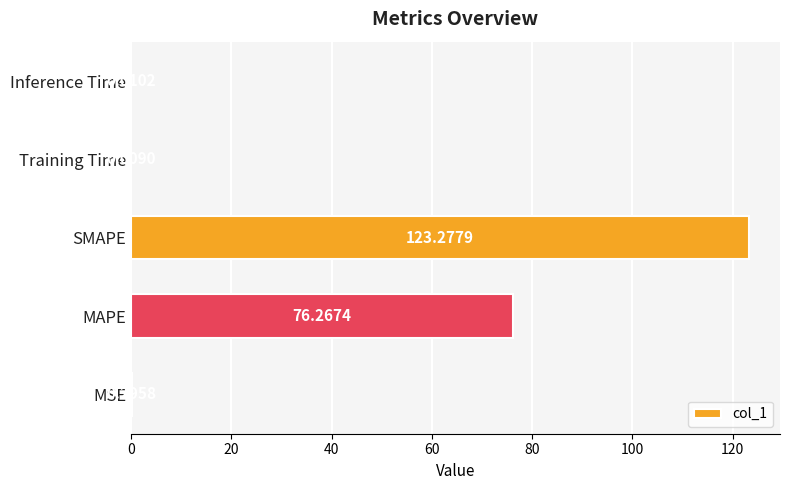

At which label is the value closest to 61?

MAPE